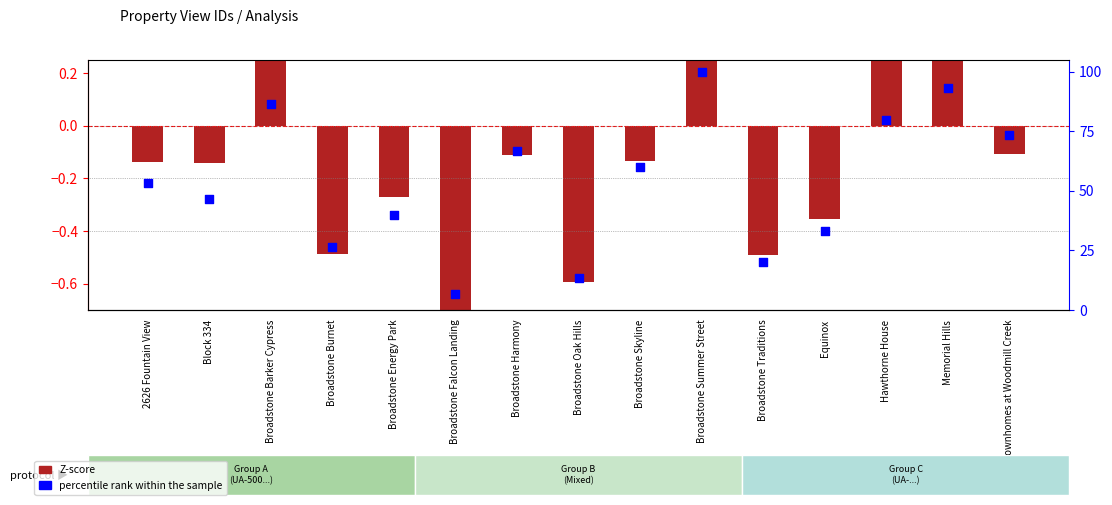

Which series reaches the maximum Y coordinate?

percentile rank within the sample